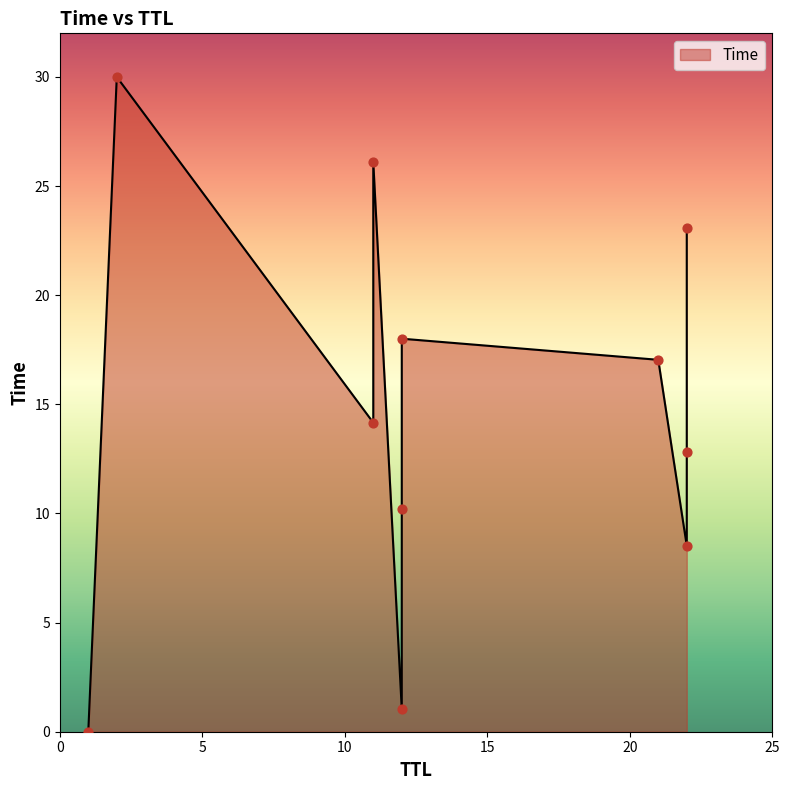

What is the change in value from 22 to 11?

+1.4